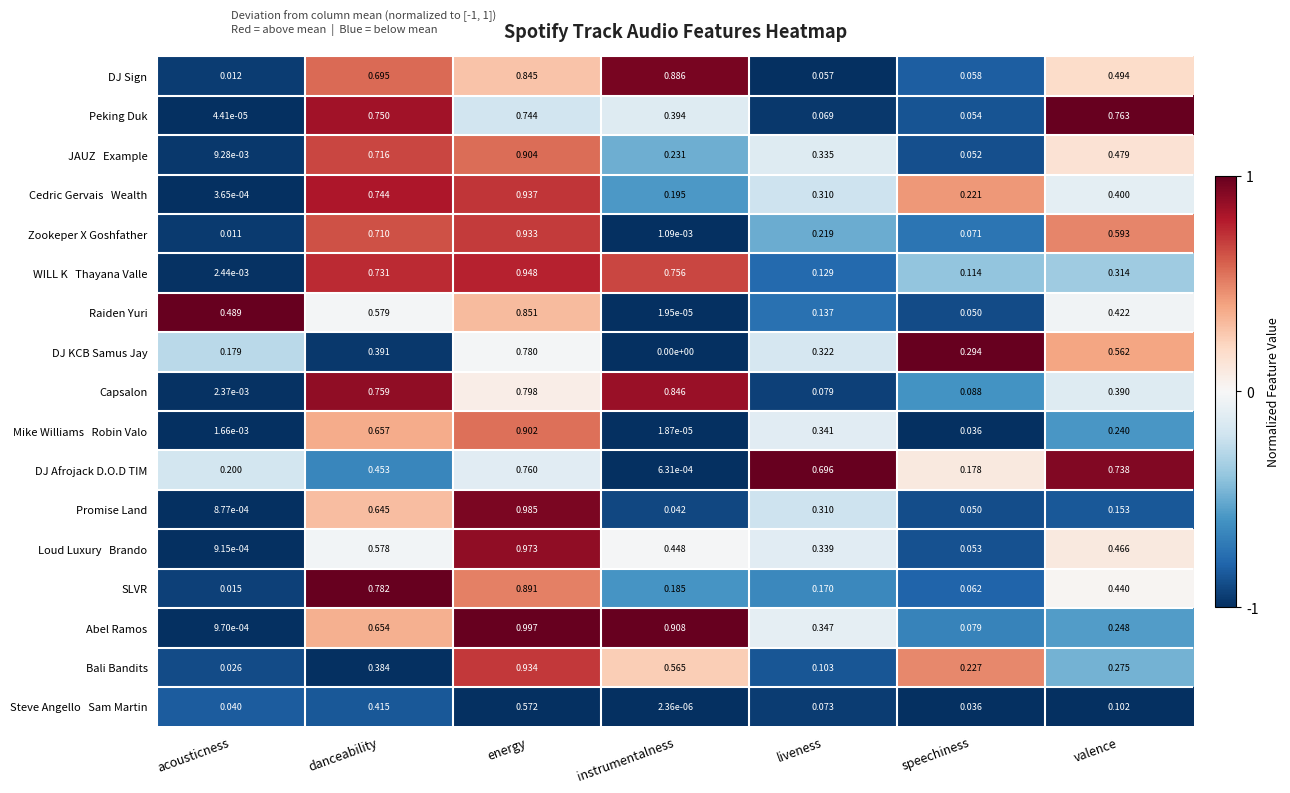

What is the spread (max minus min) of values at energy?

0.4